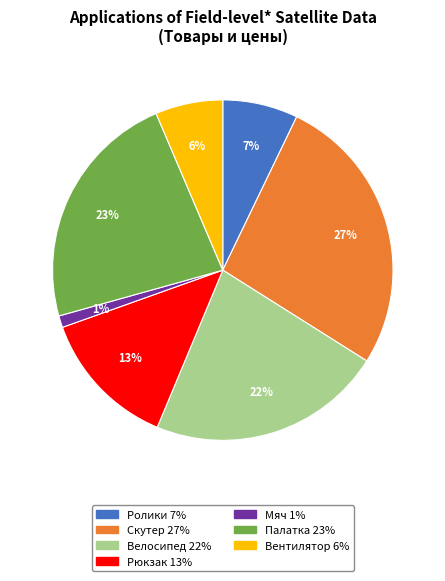

How many slices are in this pie chart?

7